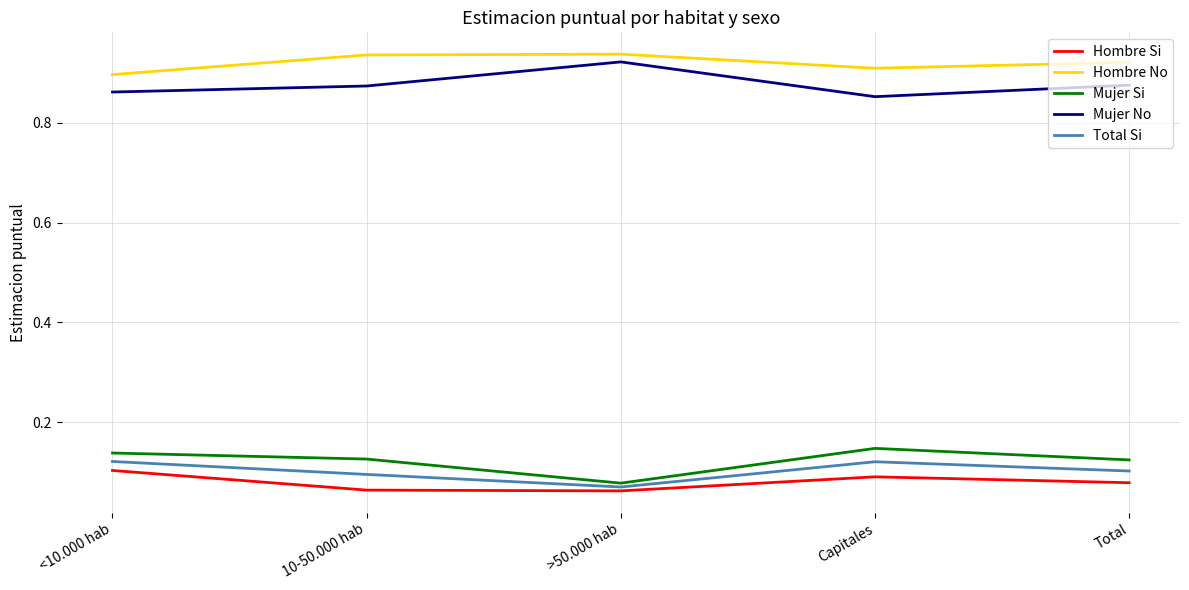

What is the spread (max minus min) of values at Total?

0.8